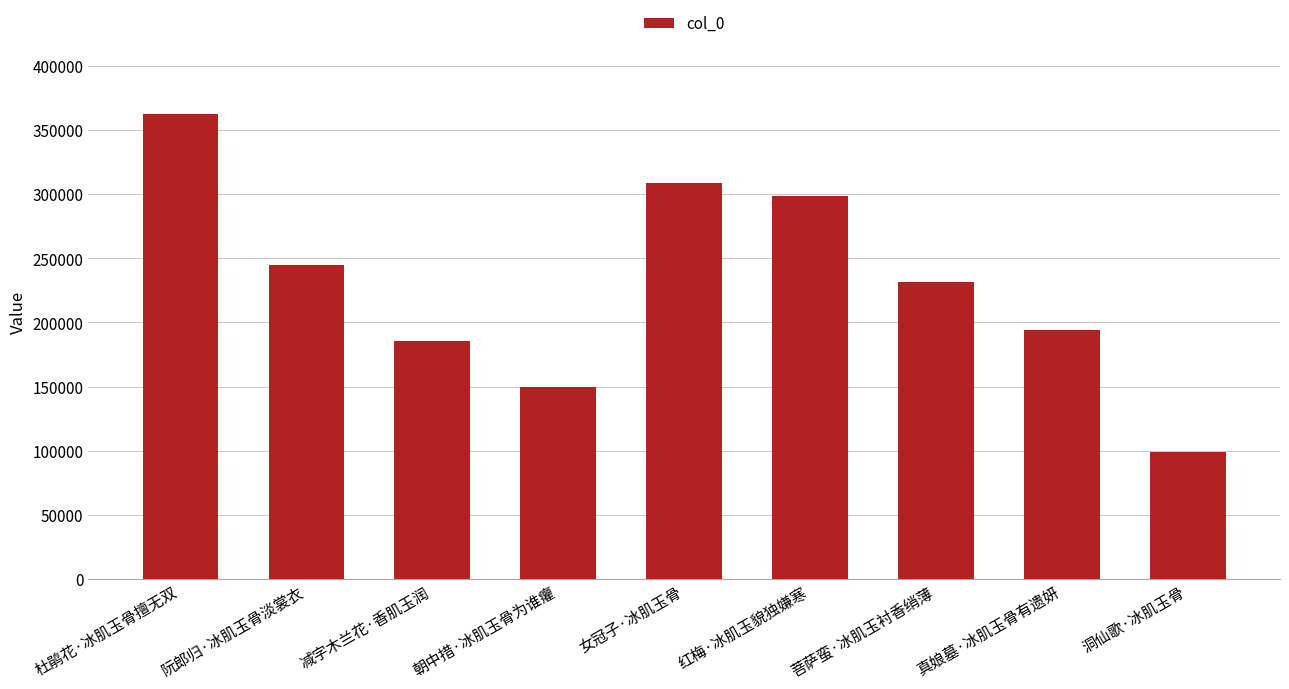

List the labels in order of value, smallest first.

洞仙歌·冰肌玉骨, 朝中措·冰肌玉骨为谁癯, 减字木兰花·香肌玉润, 真娘墓·冰肌玉骨有遗妍, 菩萨蛮·冰肌玉衬香绡薄, 阮郎归·冰肌玉骨淡裳衣, 红梅·冰肌玉貌独嫌寒, 女冠子·冰肌玉骨, 杜鹃花·冰肌玉骨擅无双